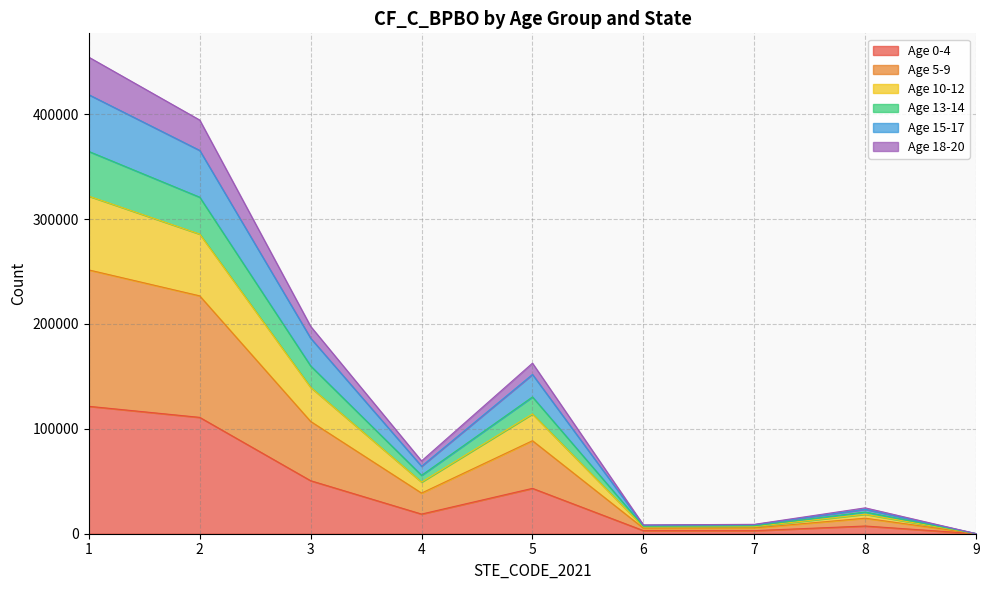

True or false: DC_18_20 and DC_0_4 intersect in this chart.

False